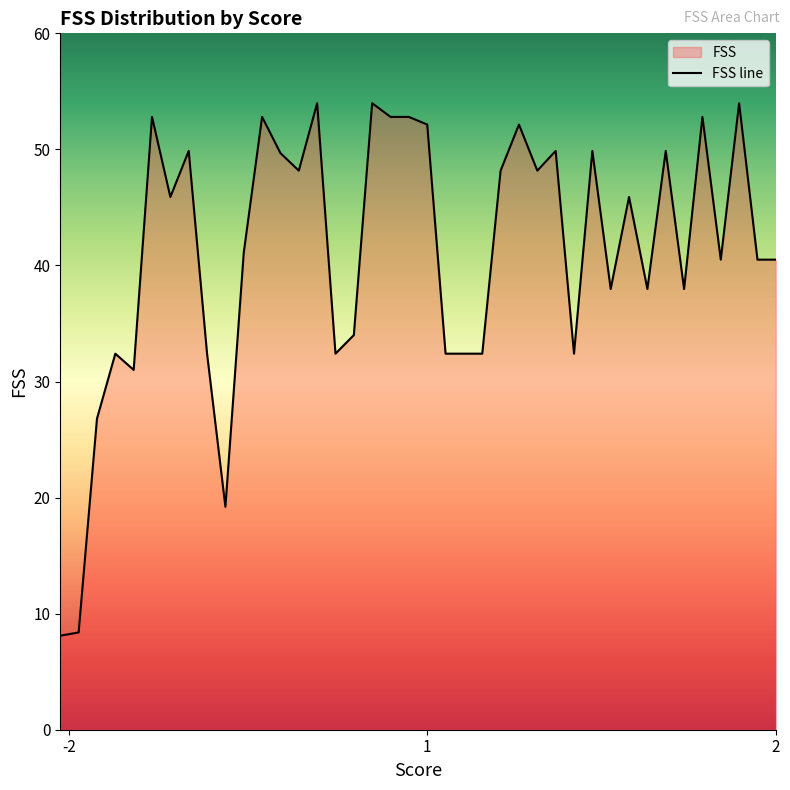

What is the minimum value shown in the chart?

8.1